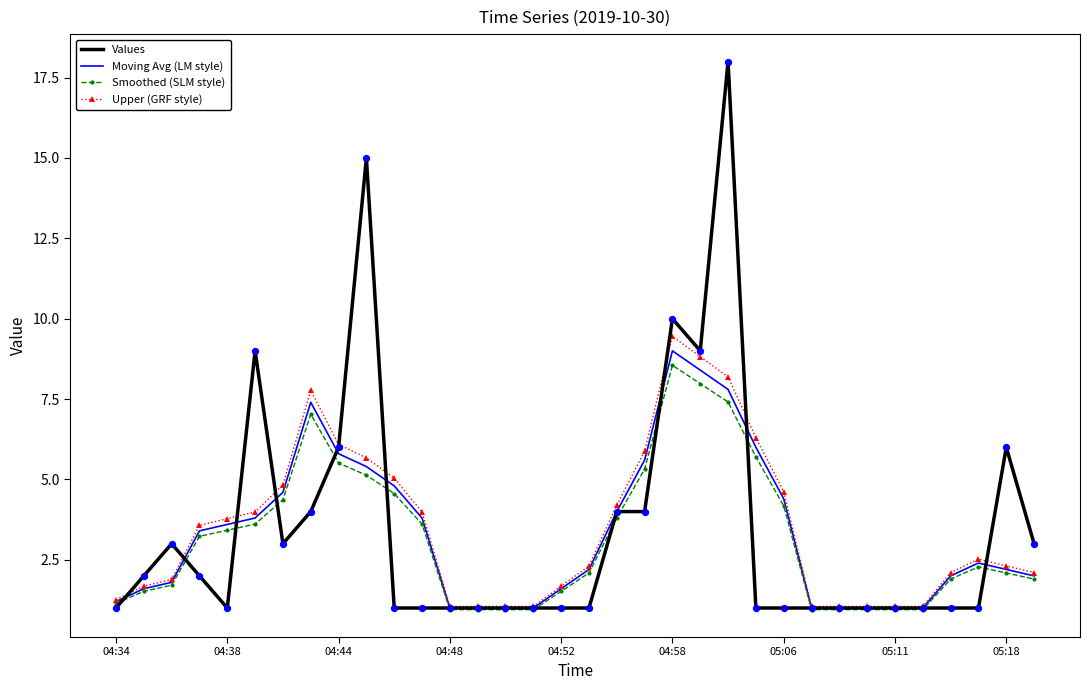

What is the maximum value for Moving Avg (LM style)?

9.0